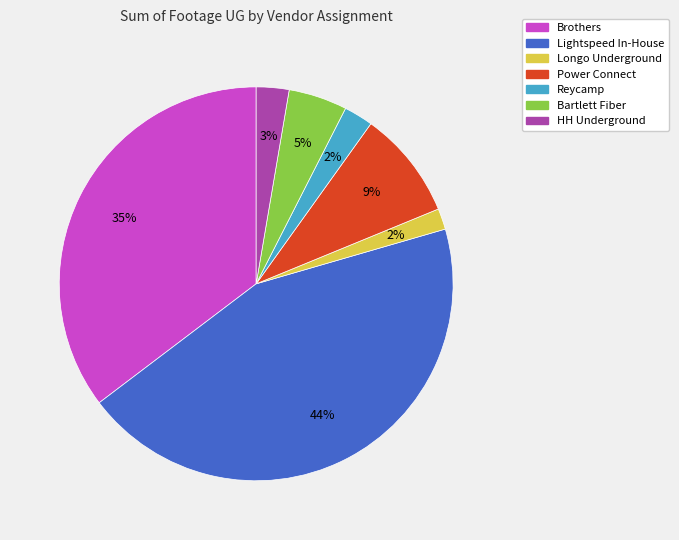

Is there a majority slice in this chart?

No